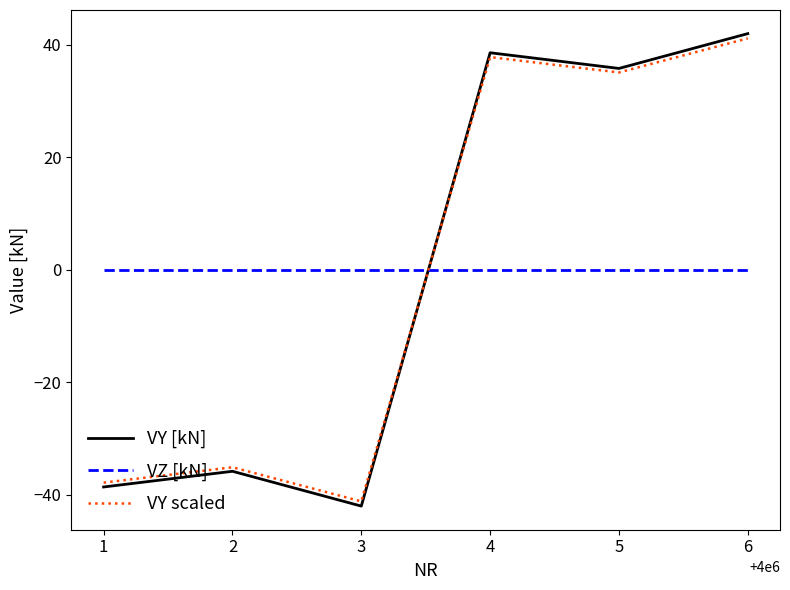

Rank the series at 3 from lowest to highest value.

VY [kN], VY scaled, VZ [kN]